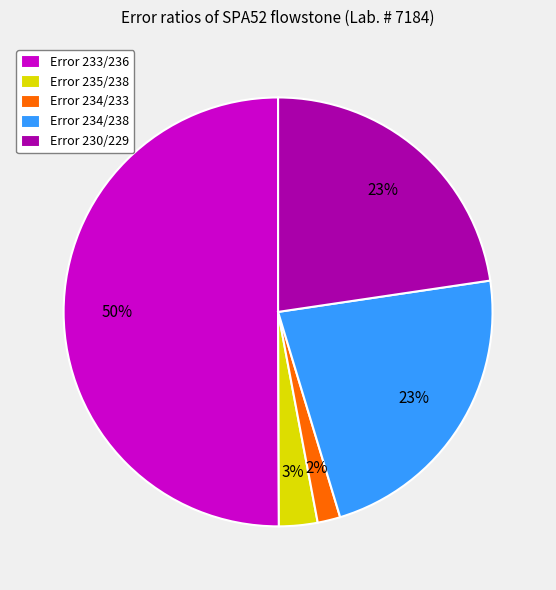

True or false: Error 233/236 accounts for 59% of the total.

False